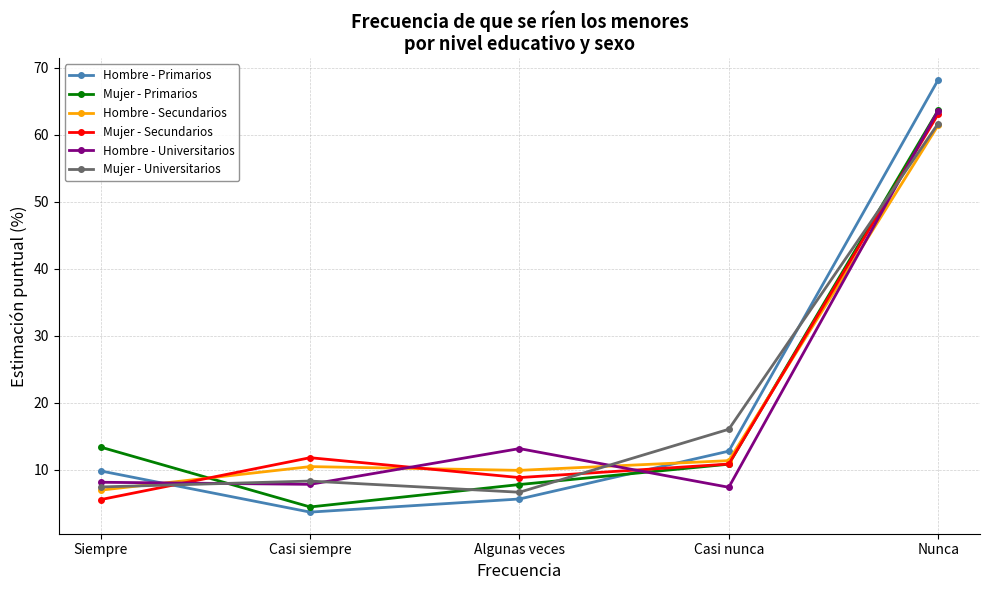

Which category has the highest value across all series?

Nunca